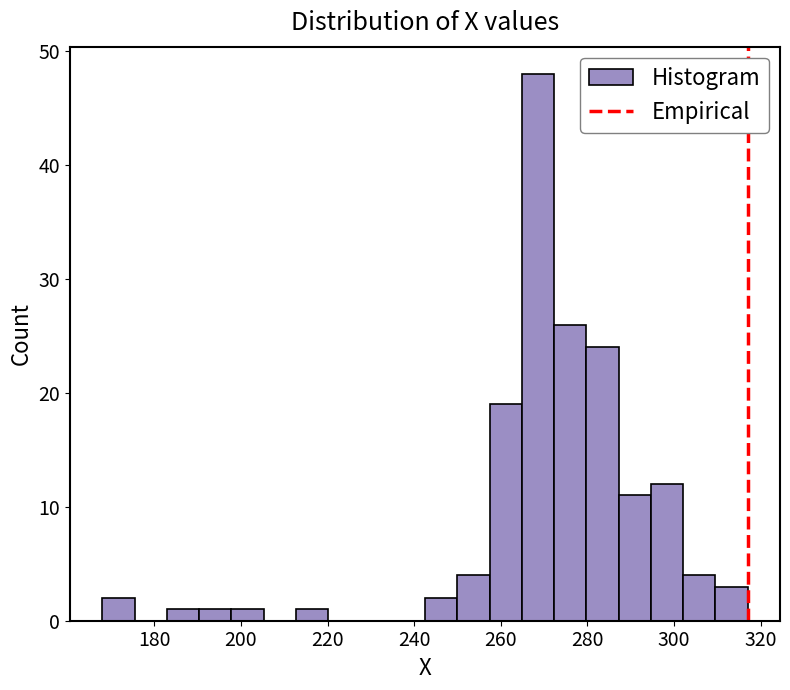

Around what value on the x-axis is the tallest bar? Give the approximate position of its centre, as read against the axis.

268